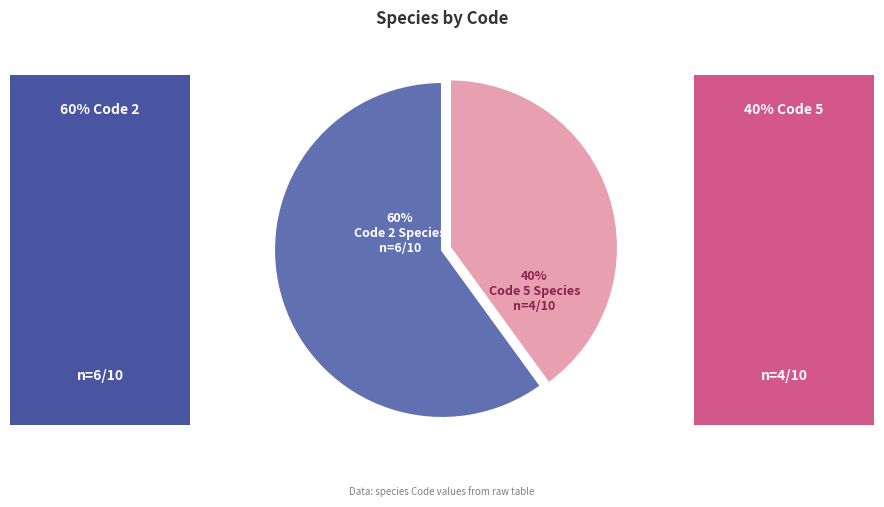

Combined, do Code 2 Species and Code 5 Species account for over 50%?

Yes